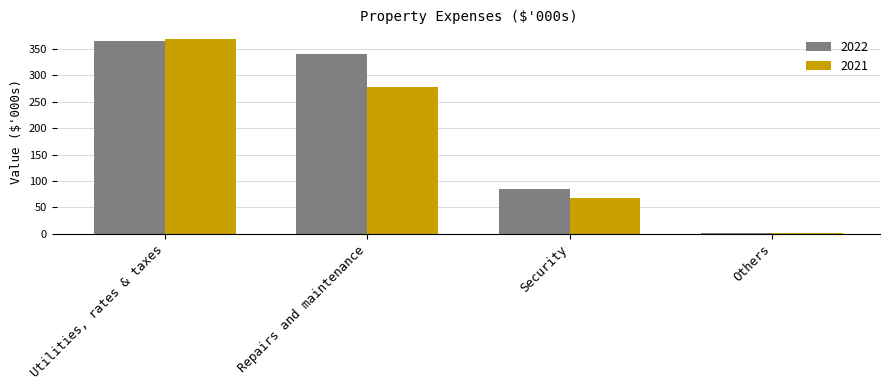

What is the average value of the 2021 series?

179